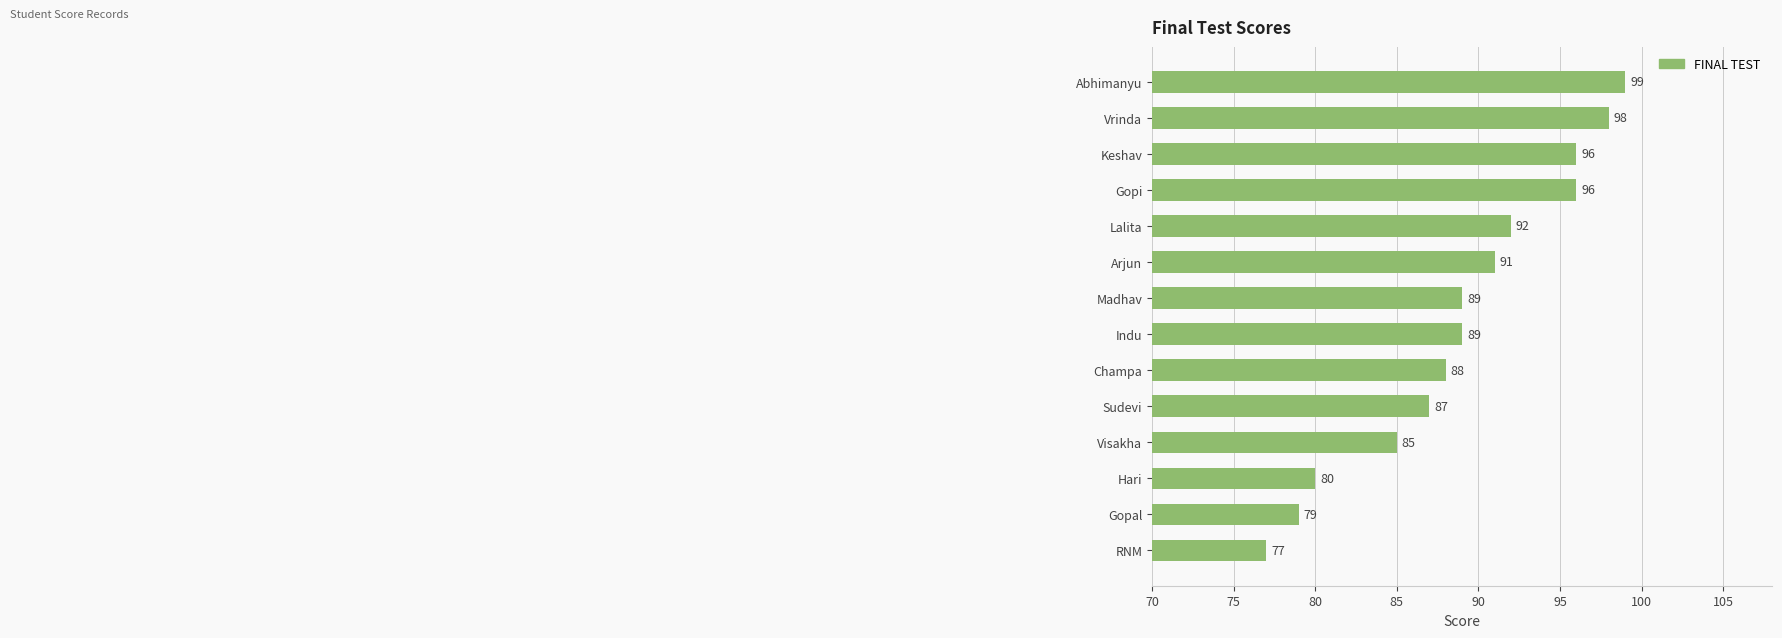

Between Madhav and Arjun, which is larger?

Arjun